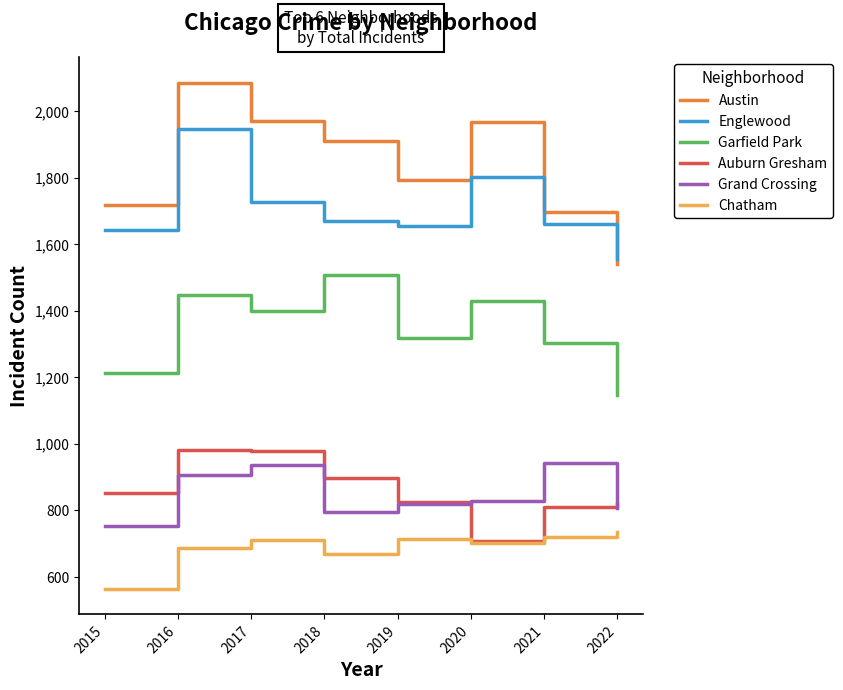

True or false: Englewood and Auburn Gresham intersect in this chart.

False